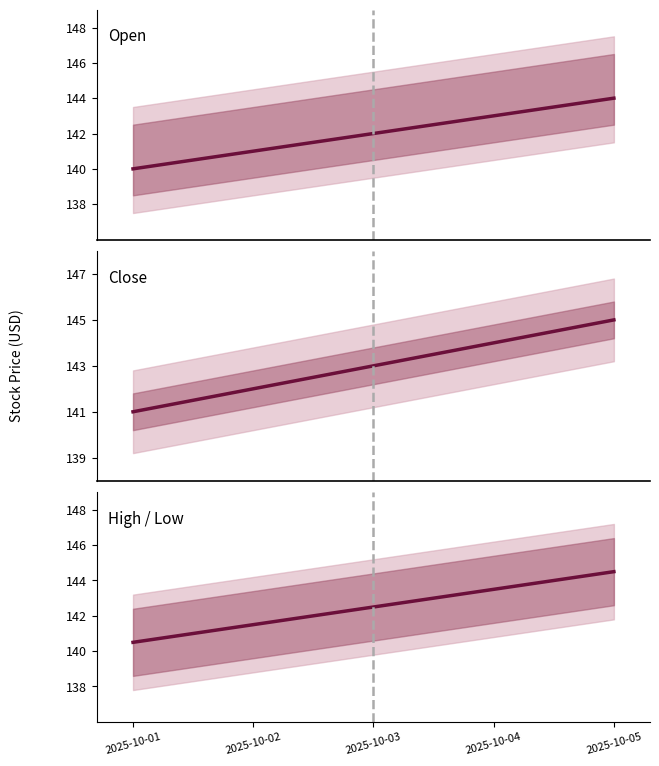

True or false: Close and High/Low cross at least once.

False